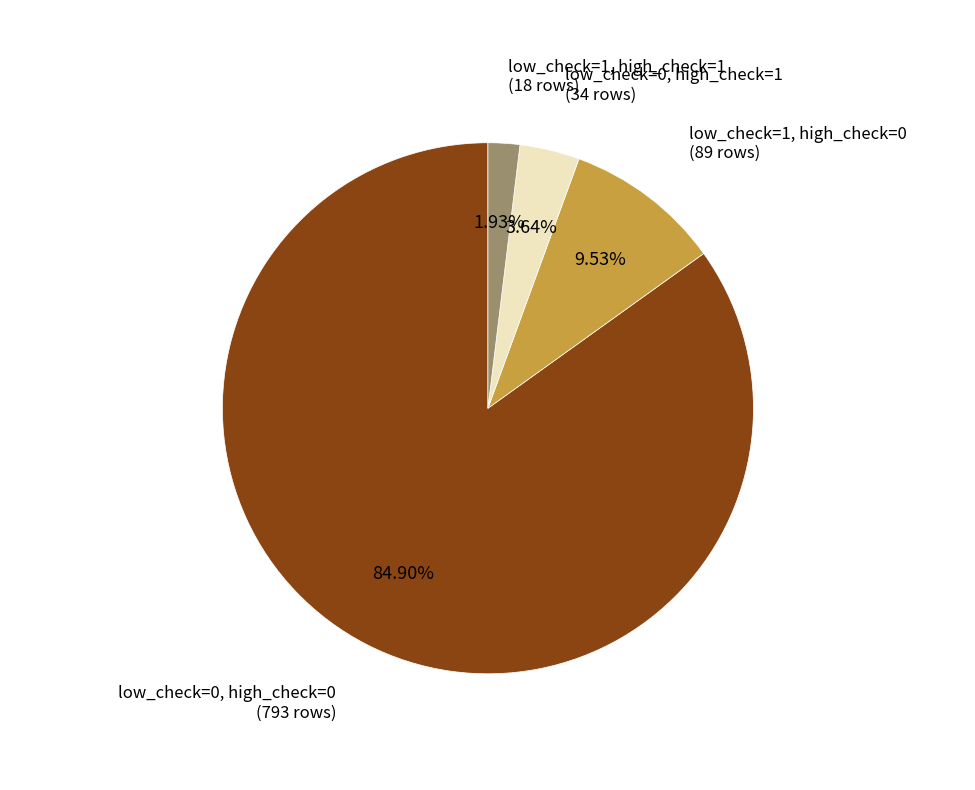

Does any single category account for the majority?

Yes